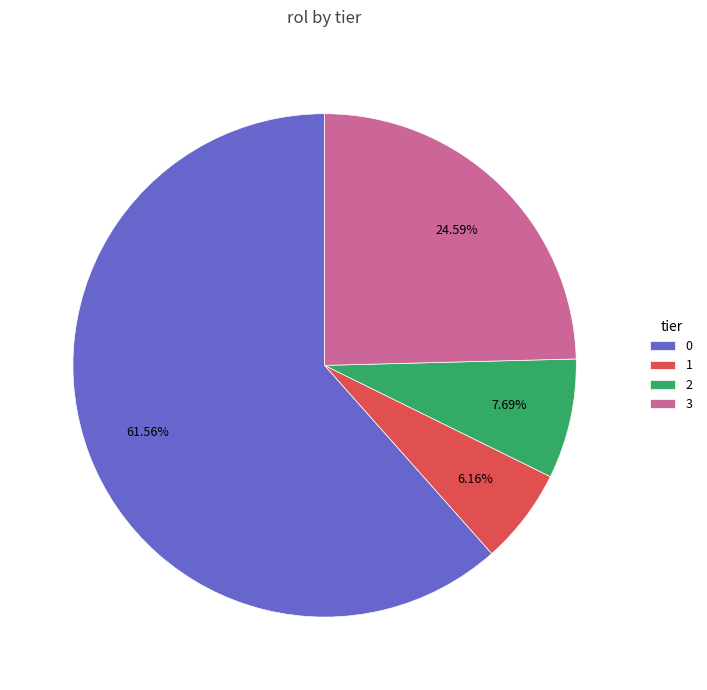

Is it true that 3 is 25% of the pie?

True